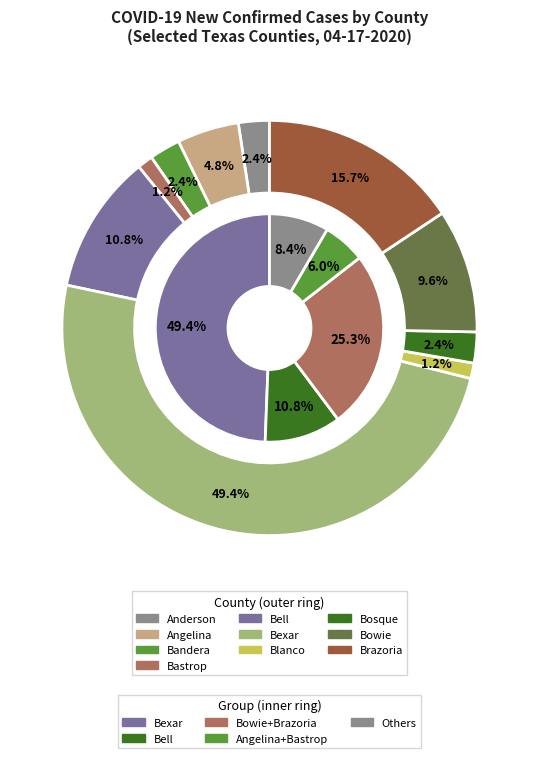

Do Baylor and Bowie together represent more than half of the pie?

No